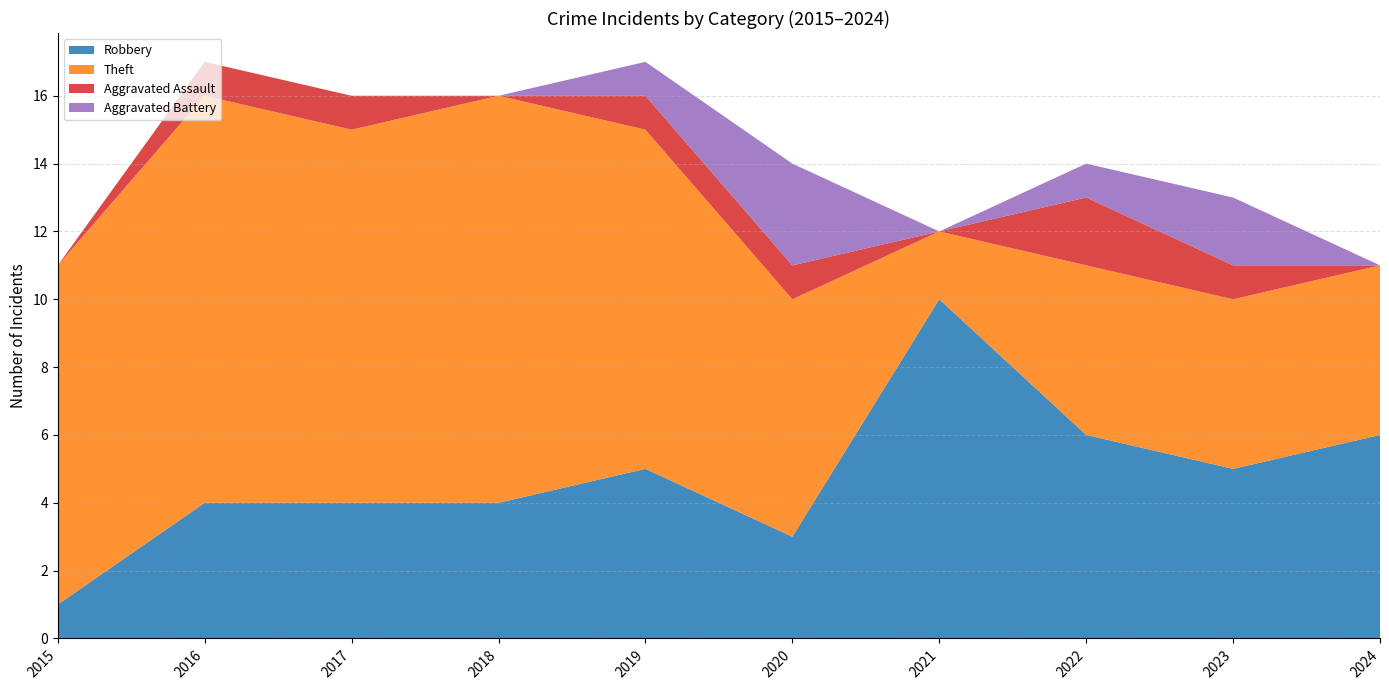

Reading right to left, list all the values displayed in this chart.

Robbery: 2024=6	2023=5	2022=6	2021=10	2020=3	2019=5	2018=4	2017=4	2016=4	2015=1
Theft: 2024=5	2023=5	2022=5	2021=2	2020=7	2019=10	2018=12	2017=11	2016=12	2015=10
Aggravated Assault: 2024=0	2023=1	2022=2	2021=0	2020=1	2019=1	2018=0	2017=1	2016=1	2015=0
Aggravated Battery: 2024=0	2023=2	2022=1	2021=0	2020=3	2019=1	2018=0	2017=0	2016=0	2015=0